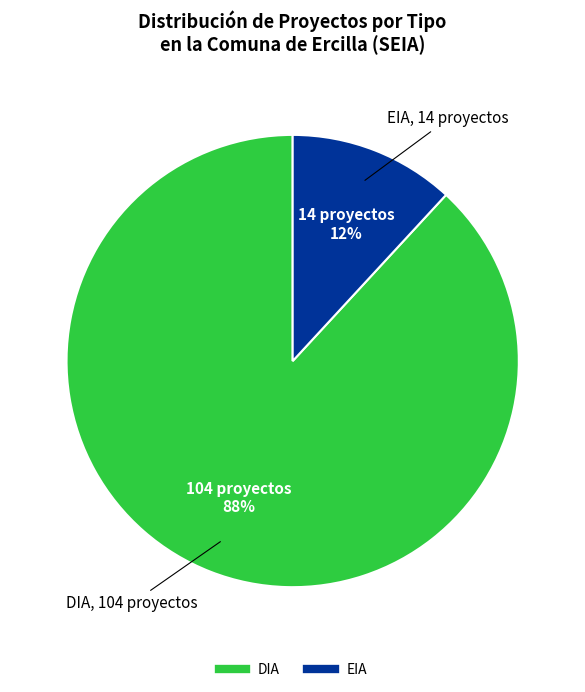

Which slice is the largest?

DIA